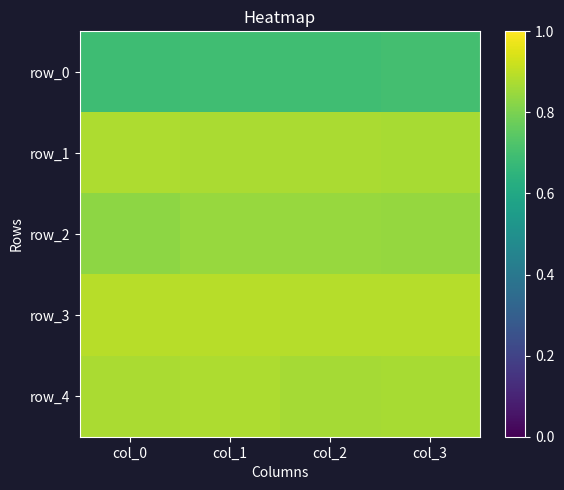

Reading right to left, transcribe all the data shown in this chart.

row_0: 0.7	0.7	0.7	0.7
row_1: 0.9	0.9	0.9	0.9
row_2: 0.8	0.8	0.8	0.8
row_3: 0.9	0.9	0.9	0.9
row_4: 0.9	0.9	0.9	0.9